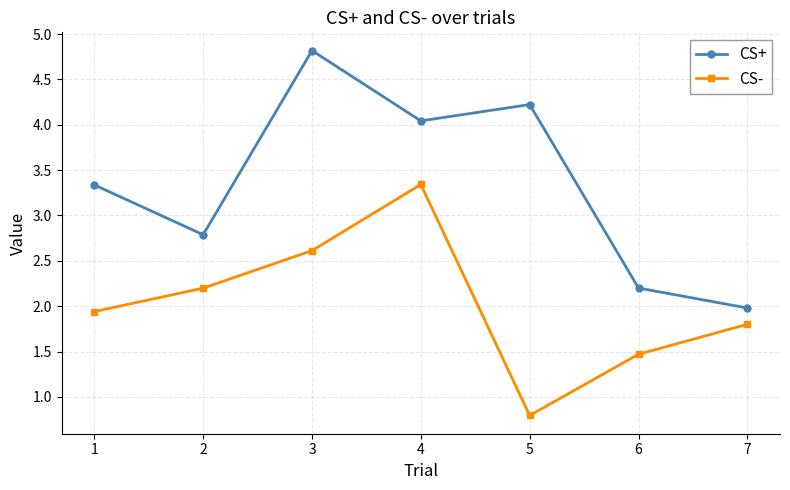

At which label does CS+ first exceed 3?

1